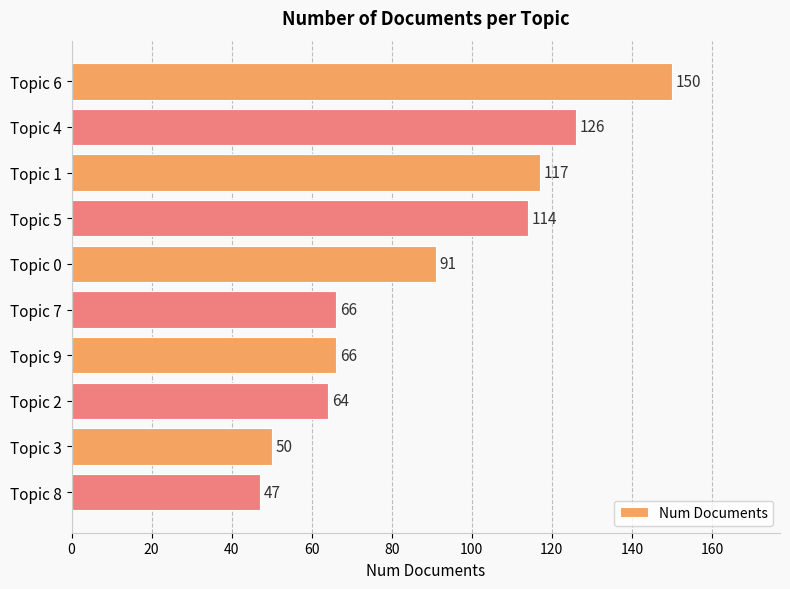

The chart shows a value of 66 at Topic 7. True or false?

True